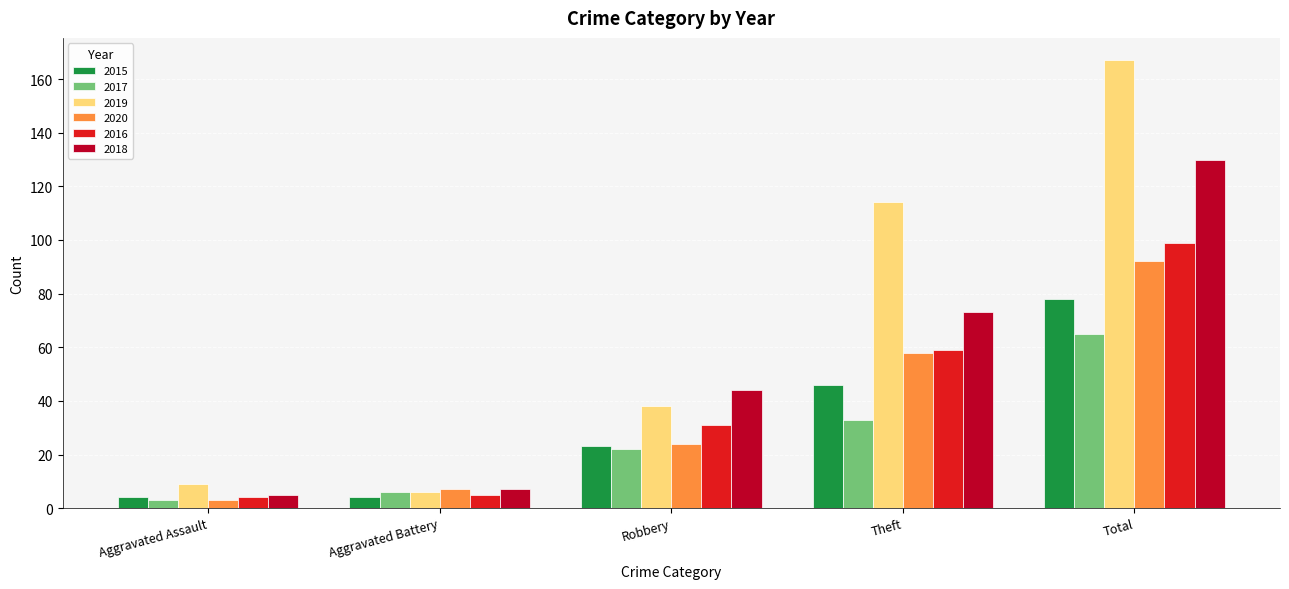

Reading left to right, what are all the values shown in this chart?

2015: Aggravated Assault=4	Aggravated Battery=4	Robbery=23	Theft=46	Total=78
2017: Aggravated Assault=3	Aggravated Battery=6	Robbery=22	Theft=33	Total=65
2019: Aggravated Assault=9	Aggravated Battery=6	Robbery=38	Theft=114	Total=167
2020: Aggravated Assault=3	Aggravated Battery=7	Robbery=24	Theft=58	Total=92
2016: Aggravated Assault=4	Aggravated Battery=5	Robbery=31	Theft=59	Total=99
2018: Aggravated Assault=5	Aggravated Battery=7	Robbery=44	Theft=73	Total=130